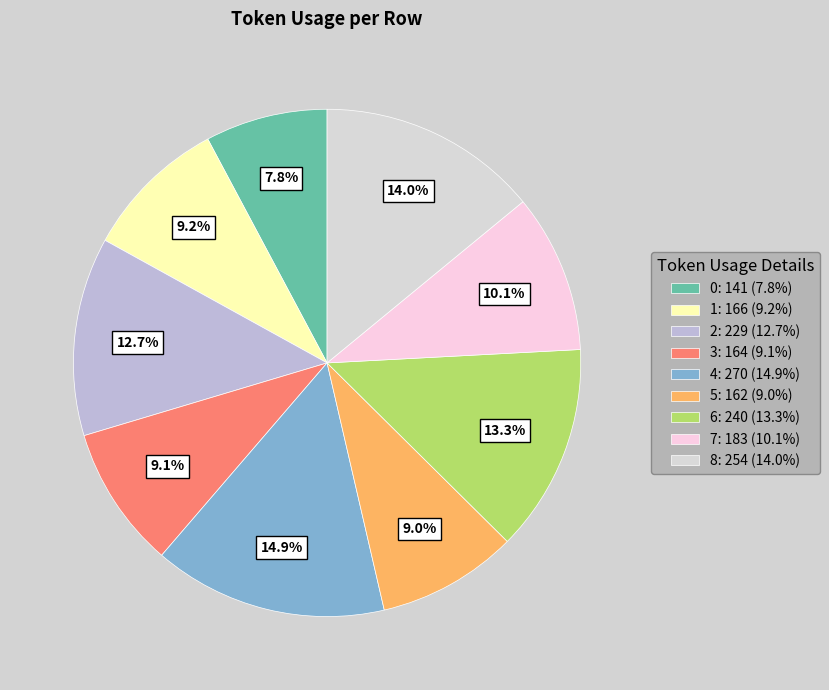

Count the number of slices in the pie.

9